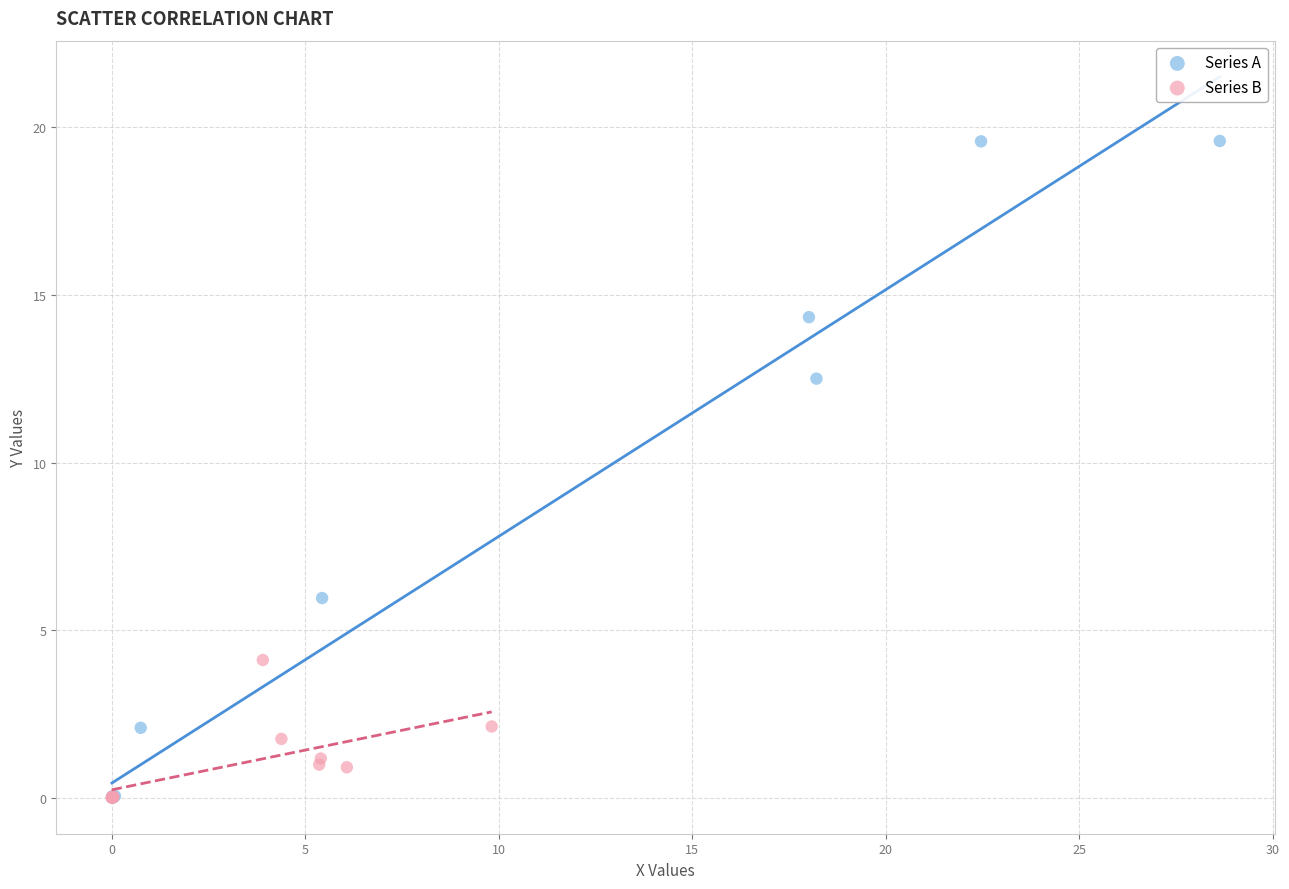

What are all the series names shown in the legend?

Series A, Series B